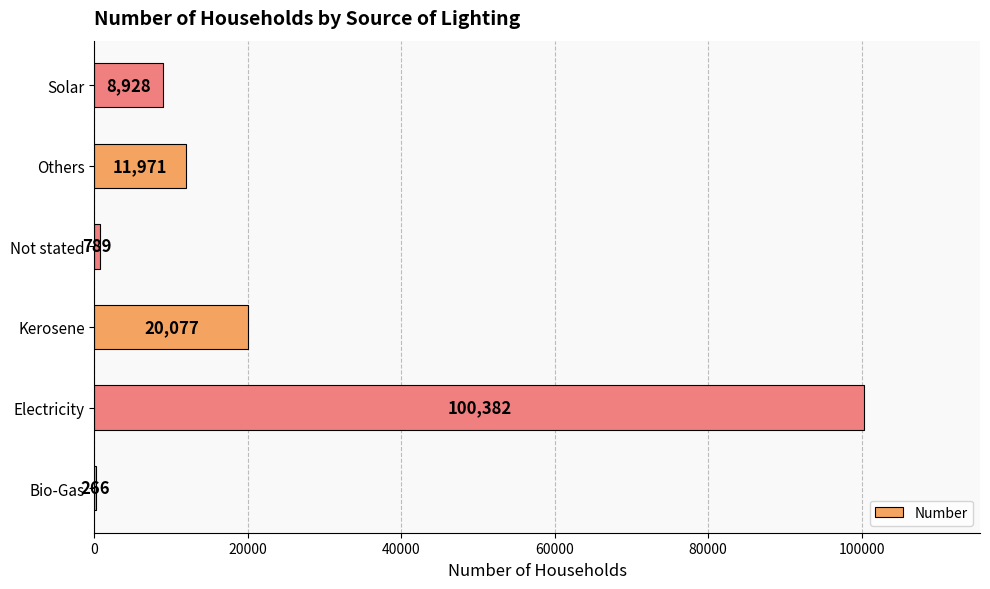

What is the change in value from Not stated to Others?

+11182